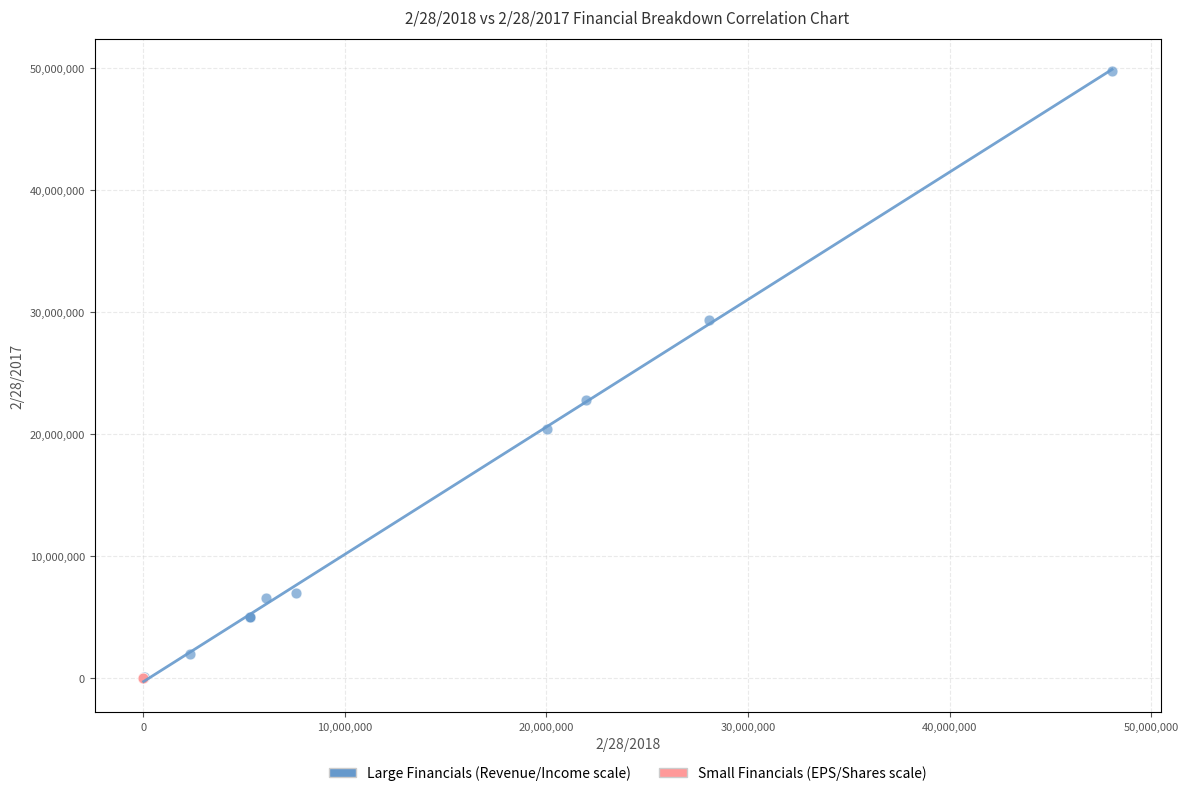

Which series has the widest spread of Y values?

Large Financials (Revenue/Income scale)